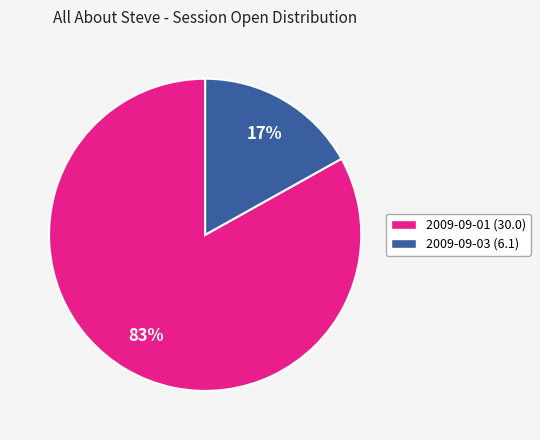

The 2009-09-01 (30.0) slice represents 83% of the pie. True or false?

True